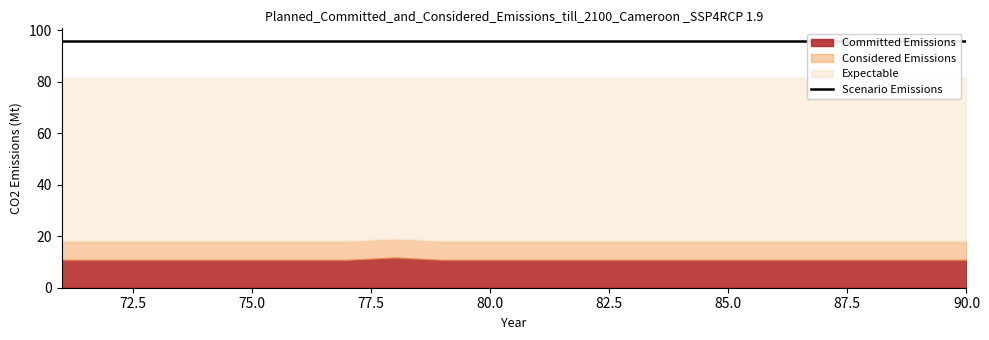

At which category does Expectable reach its first local peak?

76